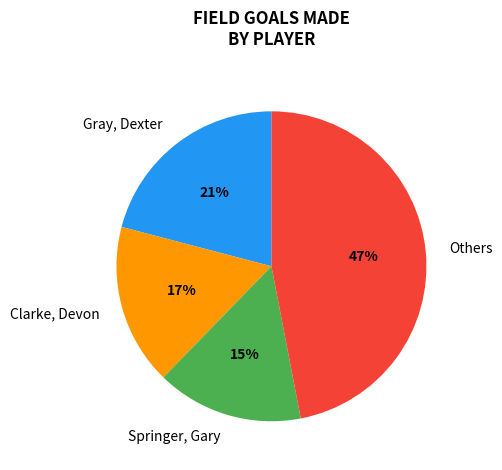

Do Gray, Dexter and Springer, Gary together represent more than half of the pie?

No